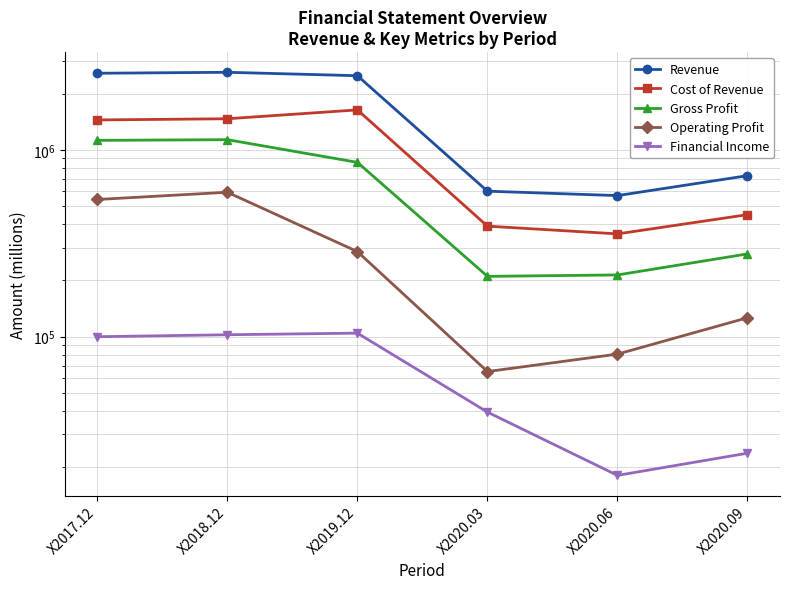

What is the sum of all Financial Income values?

388151